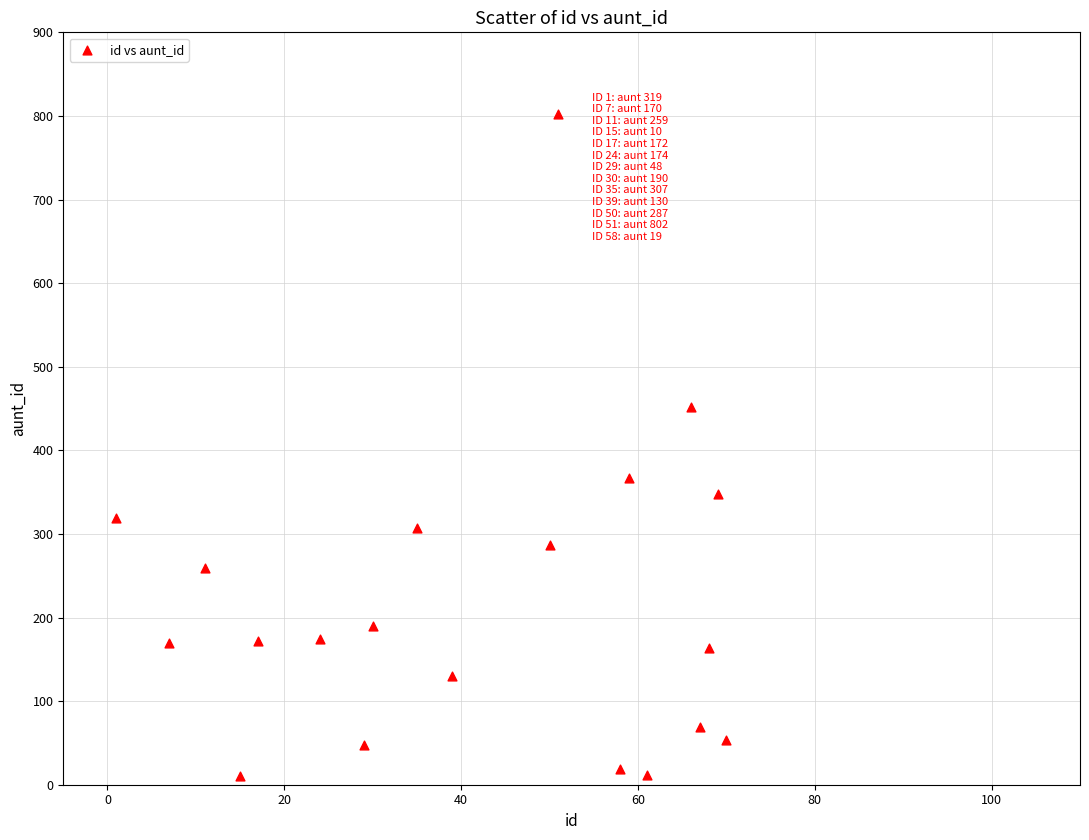

What is the range of Y values (max minus min)?

792